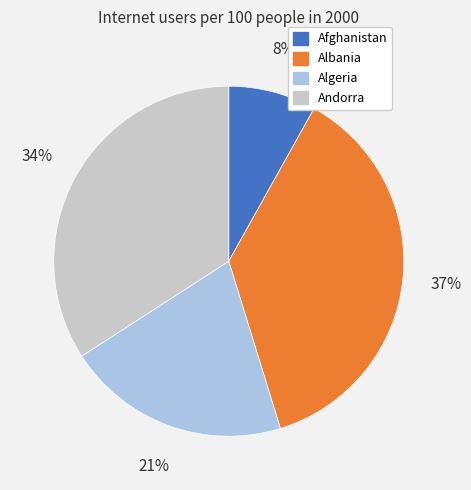

Is it true that Algeria is 21% of the pie?

True